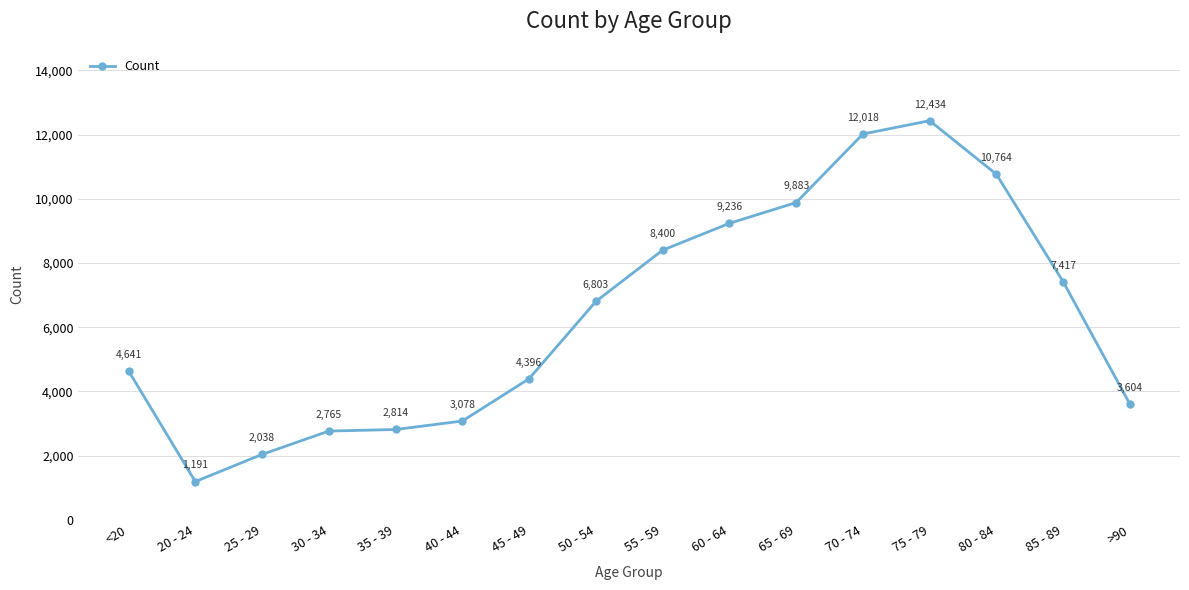

Rank the categories by value from lowest to highest.

20 - 24, 25 - 29, 30 - 34, 35 - 39, 40 - 44, >90, 45 - 49, <20, 50 - 54, 85 - 89, 55 - 59, 60 - 64, 65 - 69, 80 - 84, 70 - 74, 75 - 79